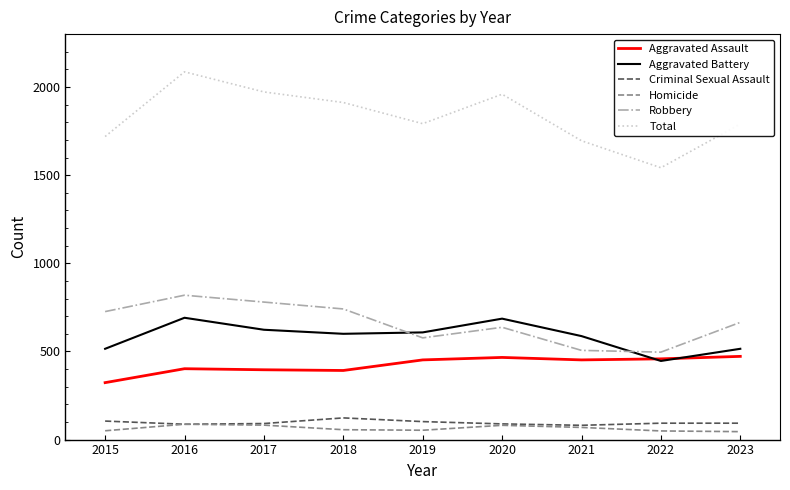

The Robbery series shows 637 at 2020. True or false?

True